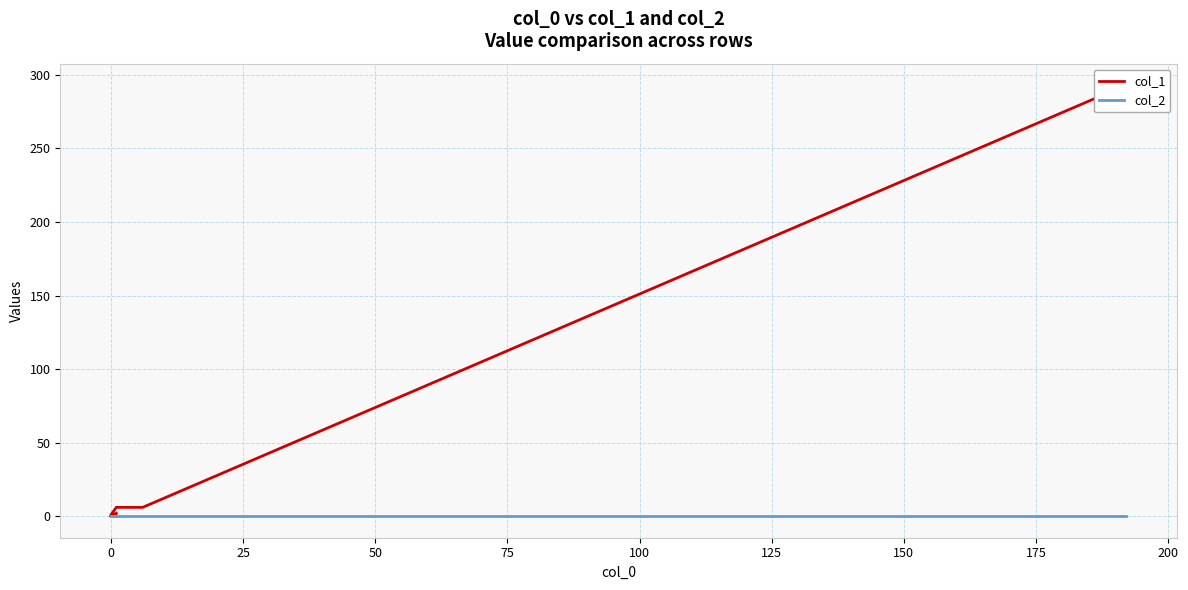

What are all the series names shown in the legend?

col_1, col_2